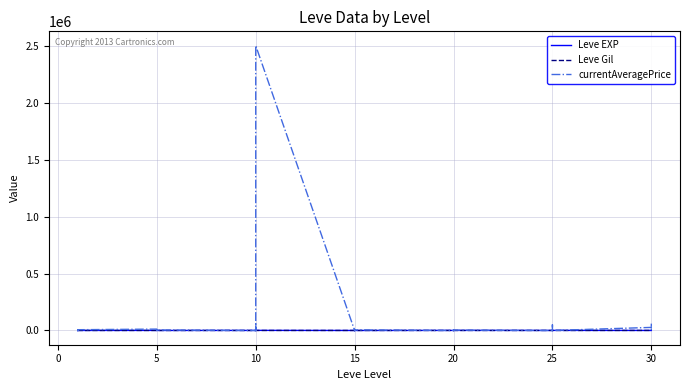

Which series has the largest total across all categories?

currentAveragePrice